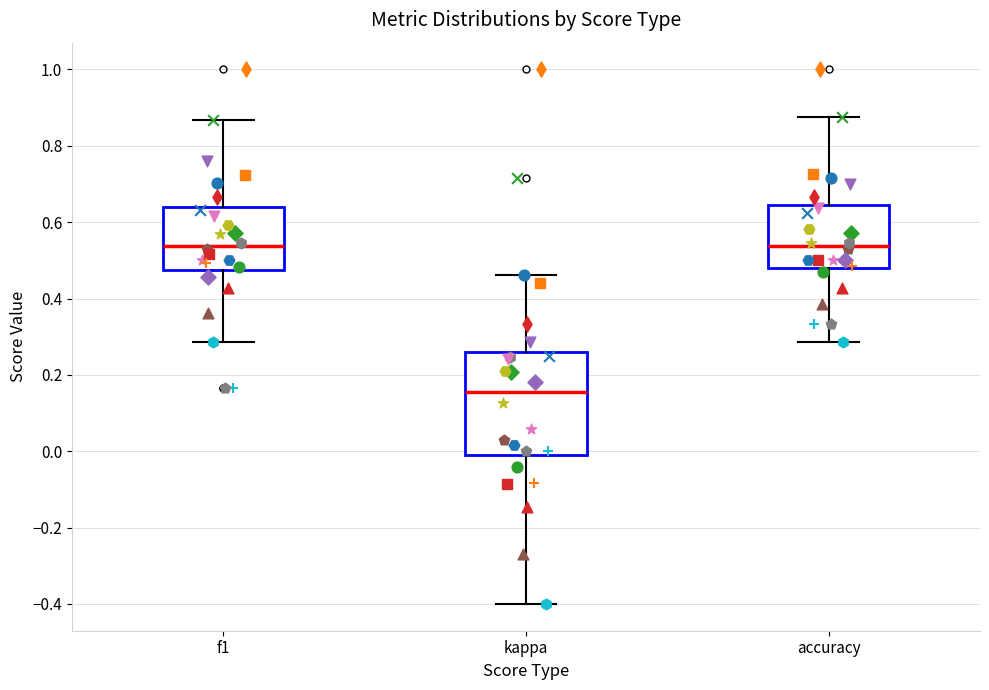

Reading left to right, read every box against the y-axis: the position of its median line, the range the box covers, and the ends of its whiskers. The values are not printed on the chart, so give them approximately, as read against the axis.

f1: median 0.54, box 0.48 to 0.64, whiskers 0.28 to 0.86
kappa: median 0.16, box -0.02 to 0.26, whiskers -0.40 to 0.46
accuracy: median 0.54, box 0.48 to 0.64, whiskers 0.28 to 0.88